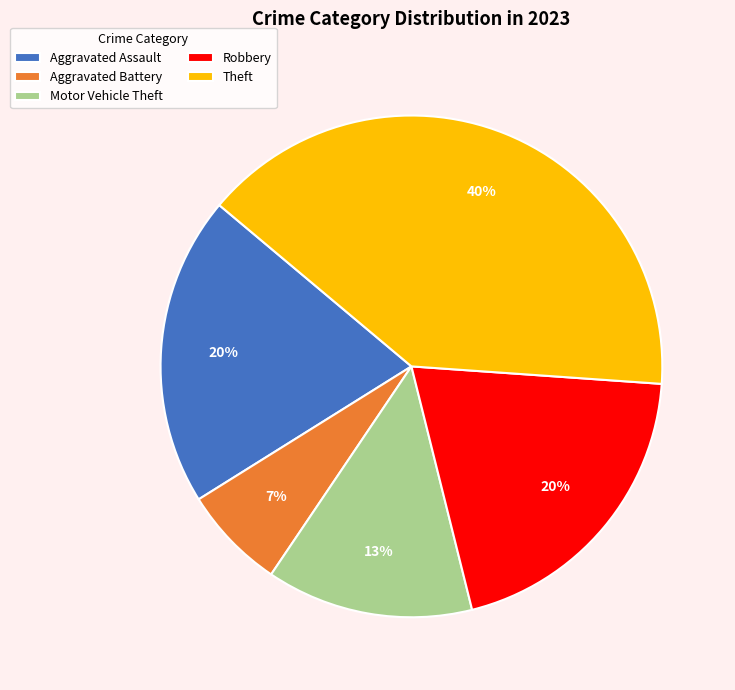

True or false: Aggravated Assault accounts for 9% of the total.

False